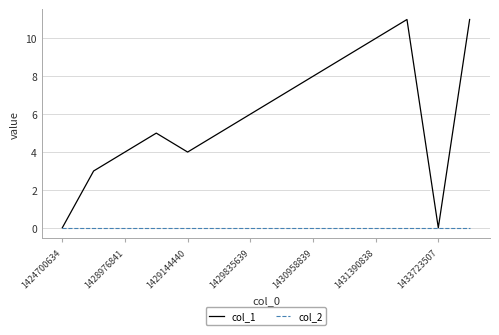

What is the greatest value displayed?

11